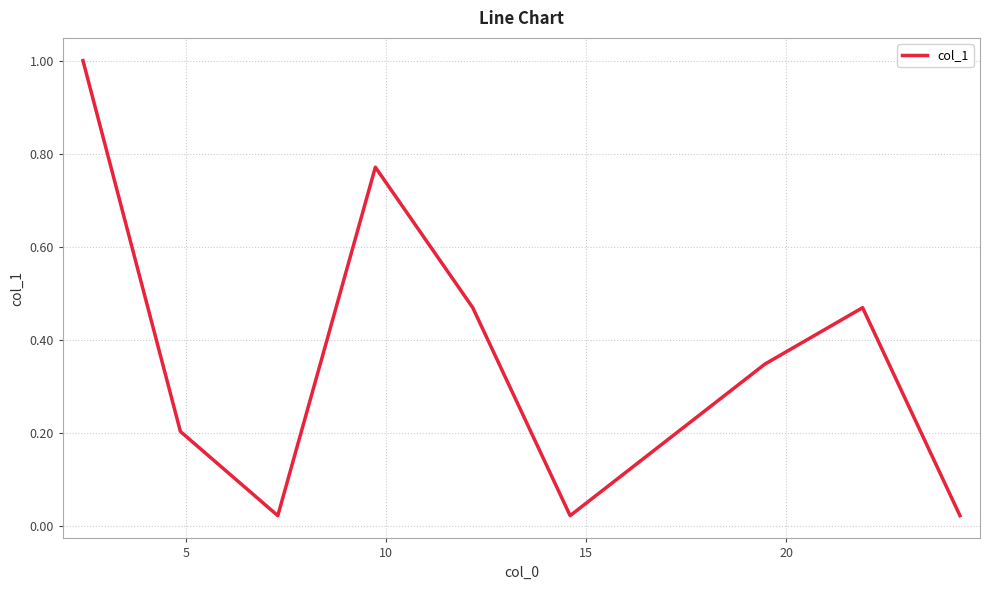

What is the difference between the maximum and minimum values?

1.0